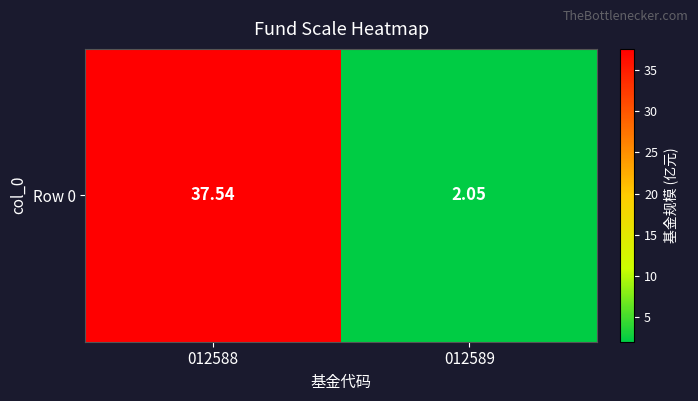

Reading left to right, what are all the values shown in this chart?

012588=37.5	012589=2.0